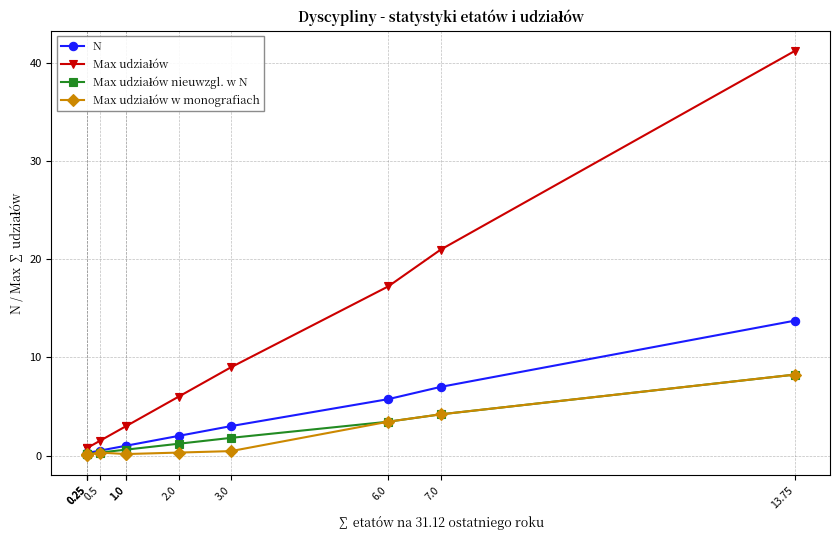

What is the label of the 5th point from the right?

1.0